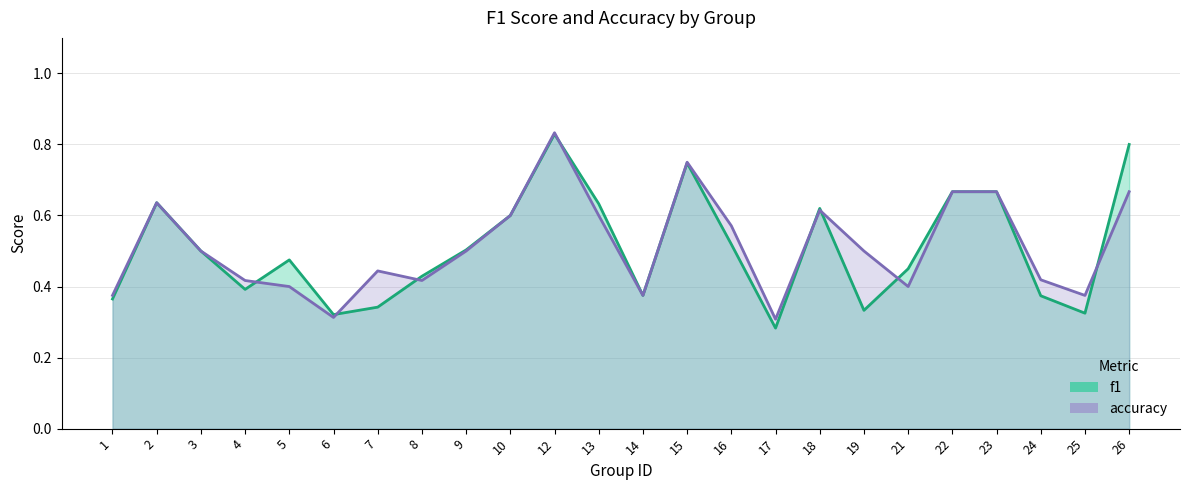

How many interior local peaks does the f1 series have?

5